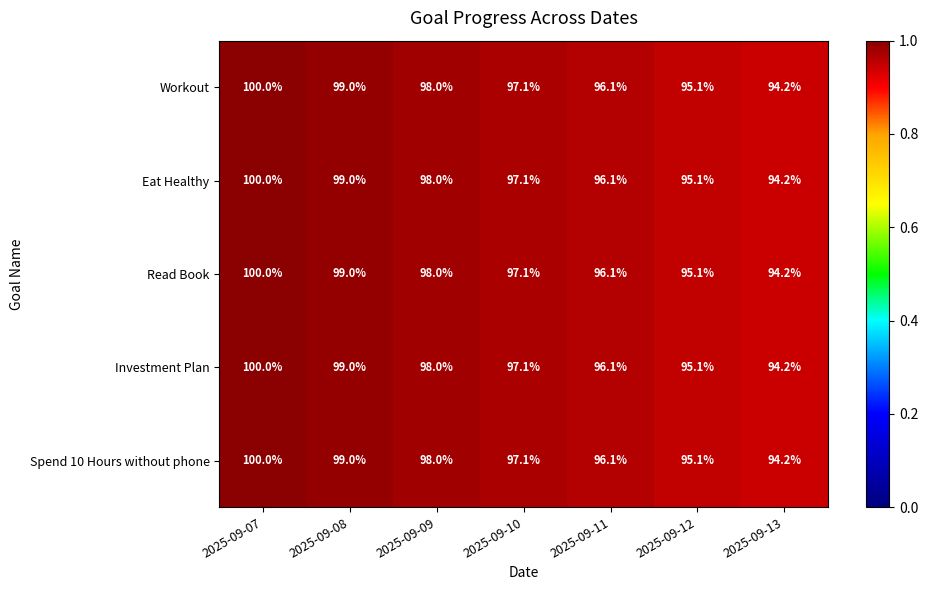

Is the value of Investment Plan at 2025-09-13 greater than the value of Eat Healthy at 2025-09-08?

No